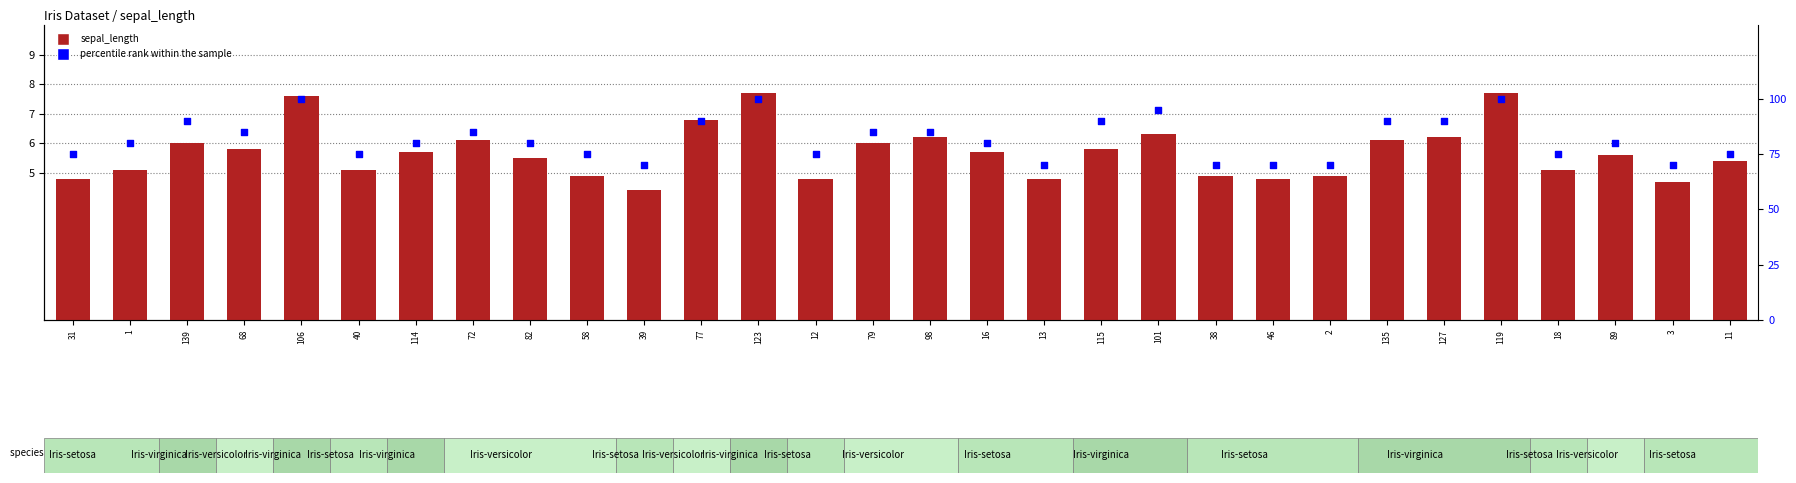

Which series contains the highest Y value?

percentile rank within the sample